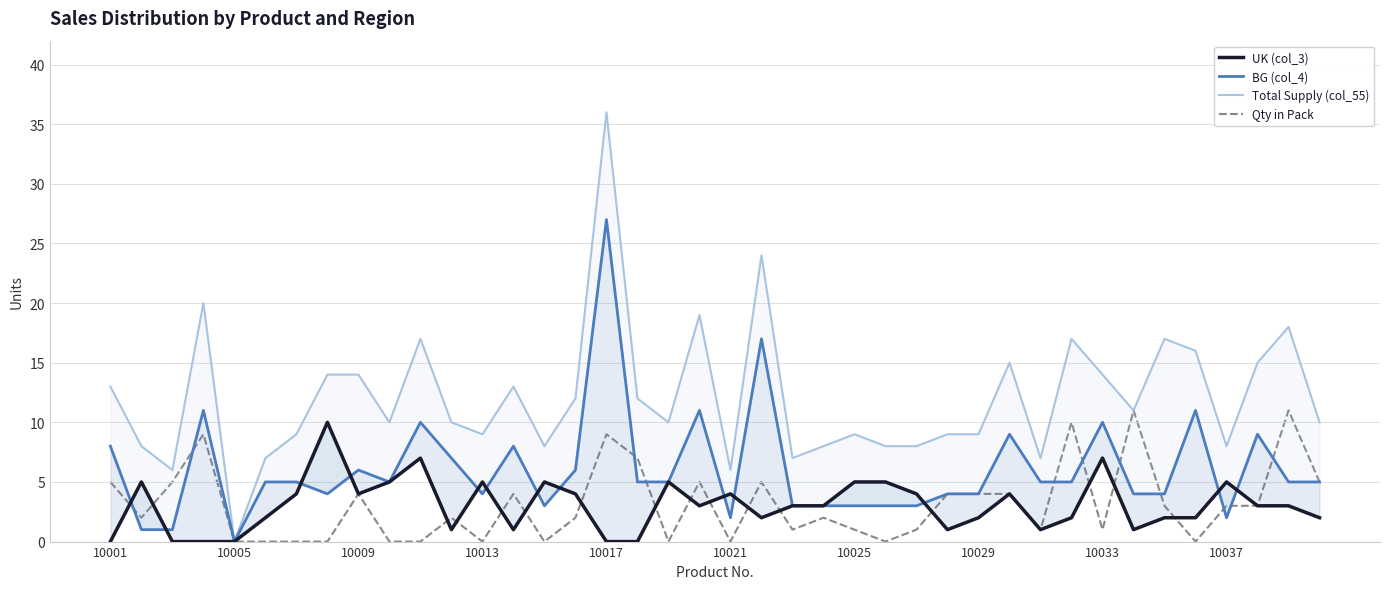

Which series changed the most between 26 and 38?

Total Supply (col_55)